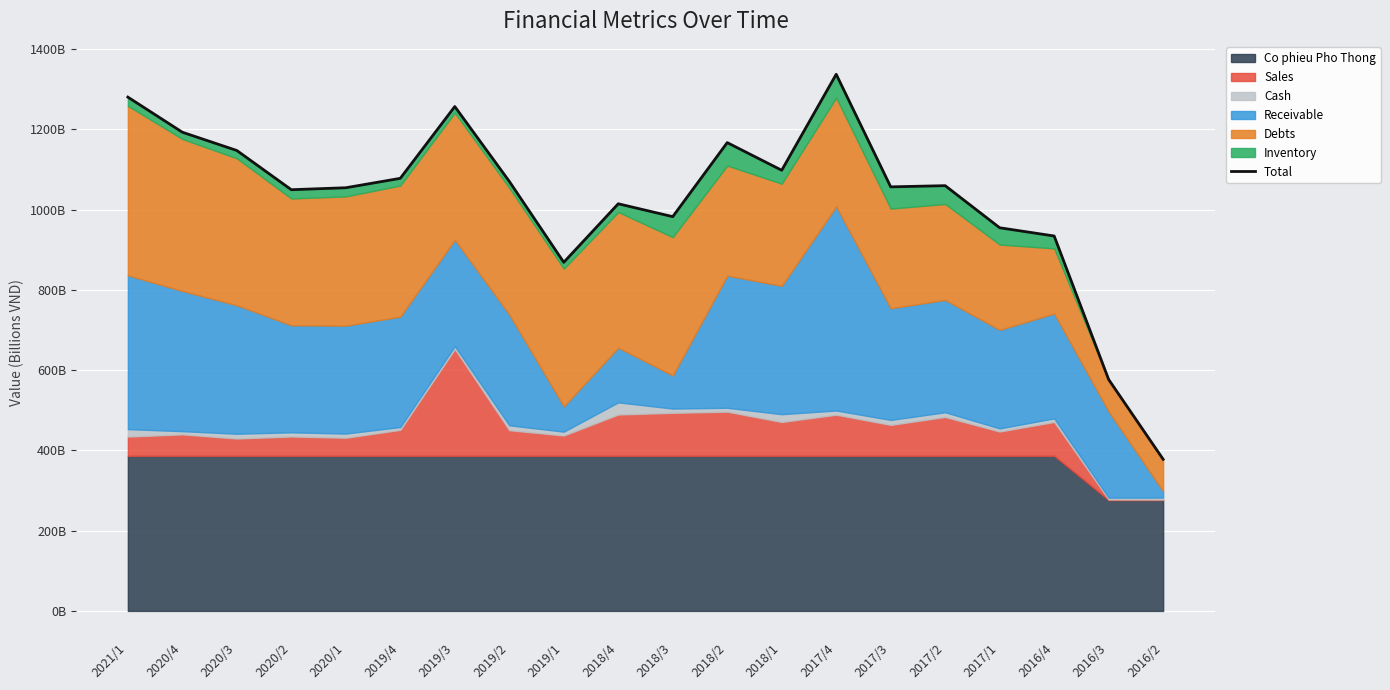

Reading left to right, what are all the values shown in this chart?

2021/1=1280.0	2020/4=1192.6	2020/3=1147.0	2020/2=1049.3	2020/1=1054.2	2019/4=1077.7	2019/3=1256.5	2019/2=1070.2	2019/1=868.4	2018/4=1014.3	2018/3=982.2	2018/2=1166.7	2018/1=1097.8	2017/4=1336.9	2017/3=1056.4	2017/2=1059.4	2017/1=954.5	2016/4=934.0	2016/3=576.5	2016/2=377.8